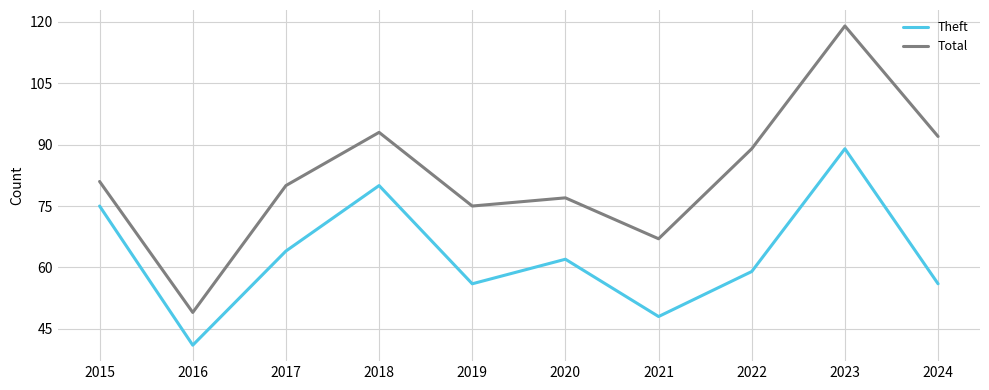

True or false: Total and Theft intersect in this chart.

False